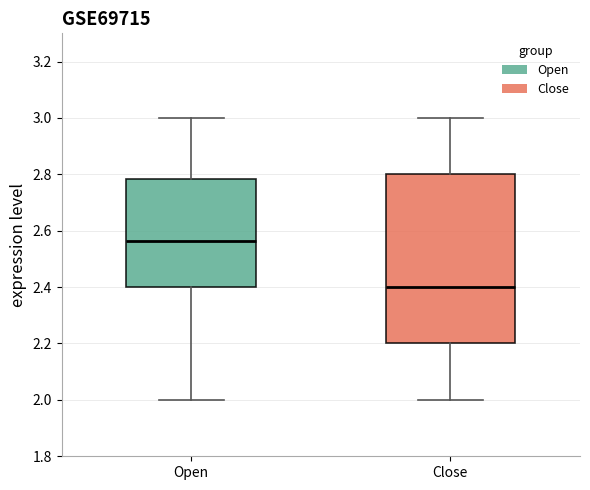

Reading left to right, read every box against the y-axis: the position of its median line, the range the box covers, and the ends of its whiskers. The values are not printed on the chart, so give them approximately, as read against the axis.

Open: median 2.56, box 2.40 to 2.78, whiskers 2.00 to 3.00
Close: median 2.40, box 2.20 to 2.80, whiskers 2.00 to 3.00